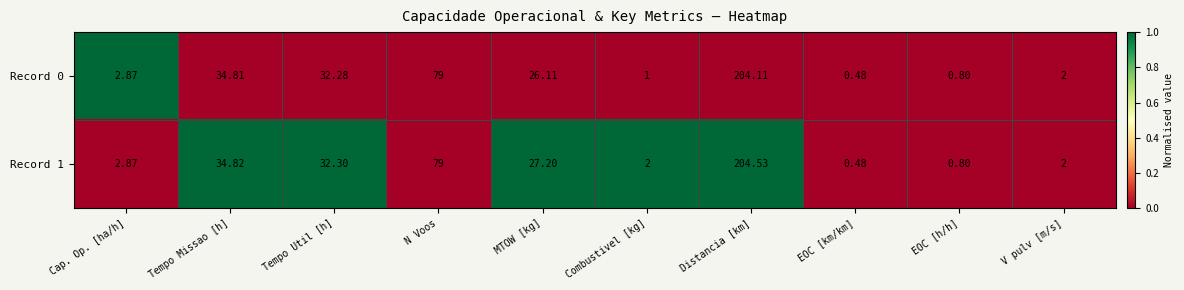

At which label is Record 0 closest to 102?

N Voos